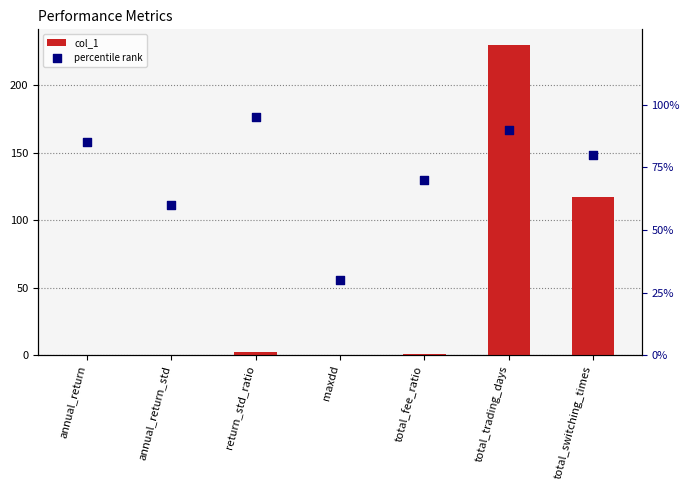

Which series has the largest total across all categories?

percentile rank